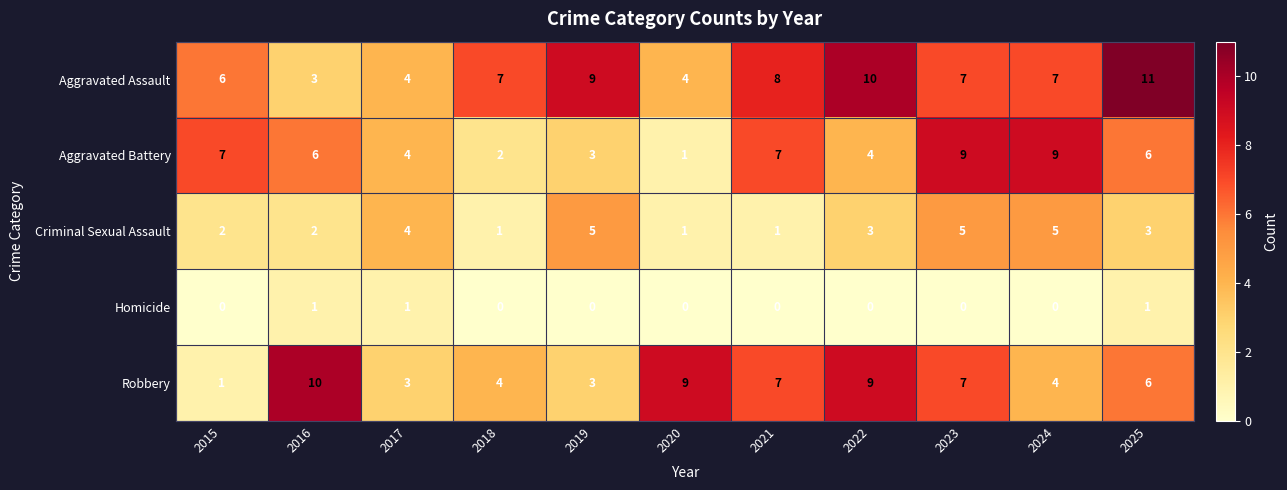

The value of Aggravated Battery at 2017 is 4. True or false?

True